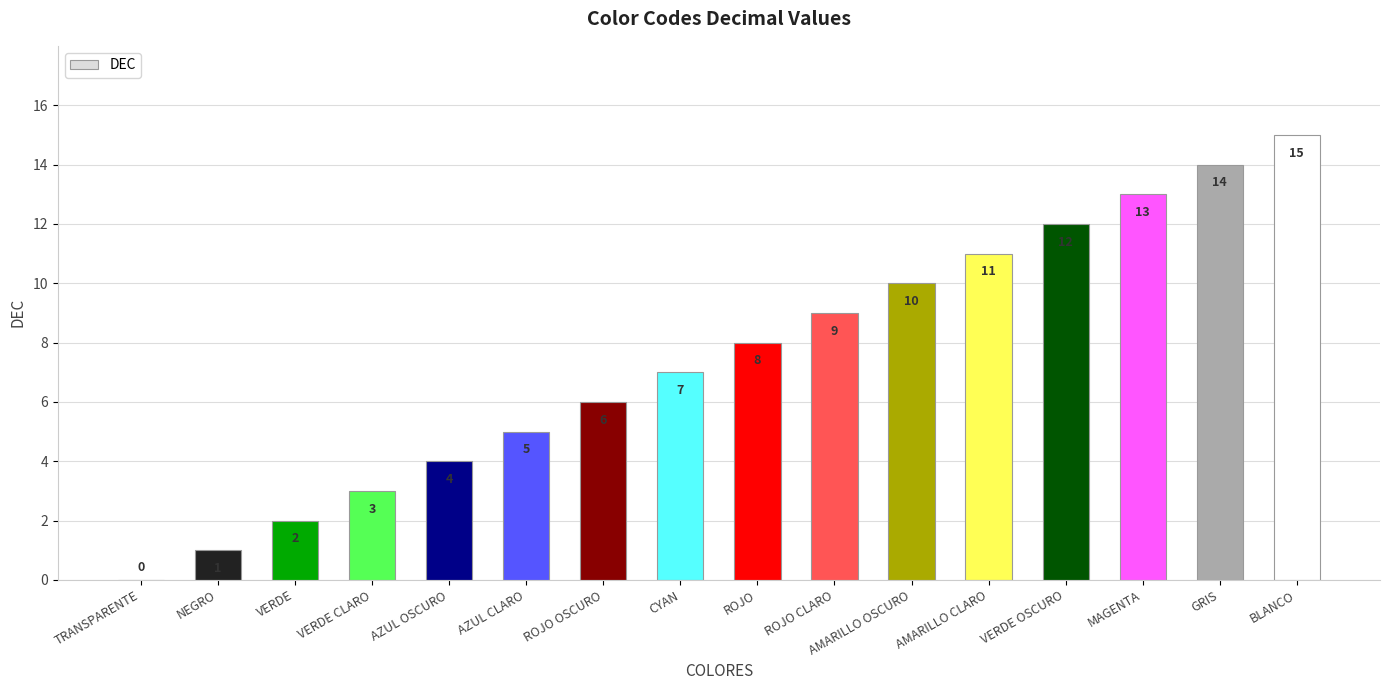

Count the number of categories in the chart.

16